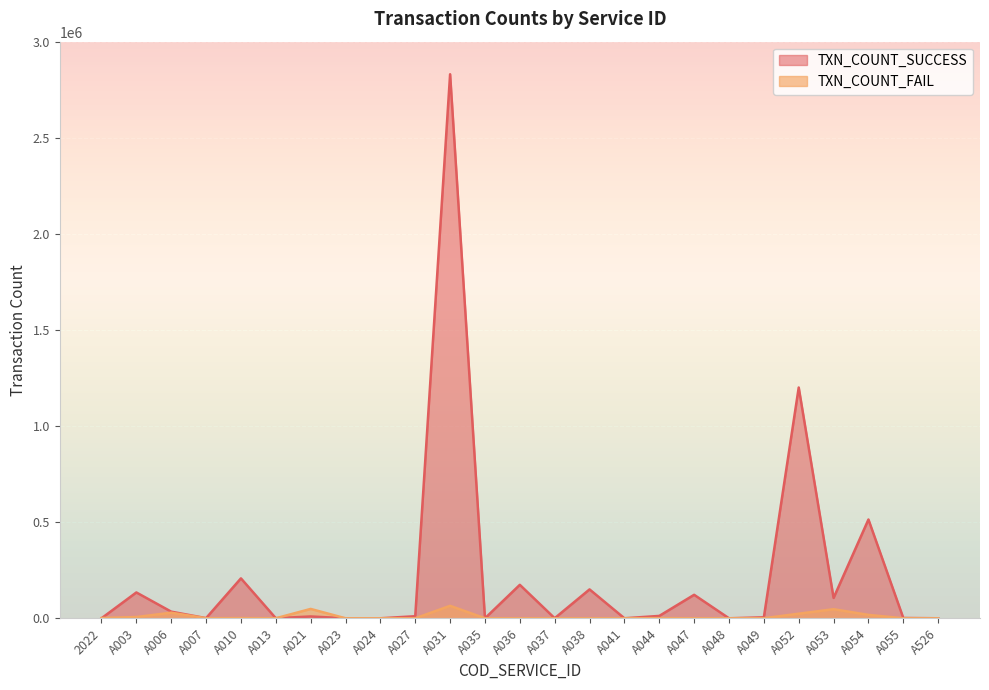

What is the label of the 15th point from the right?

A031